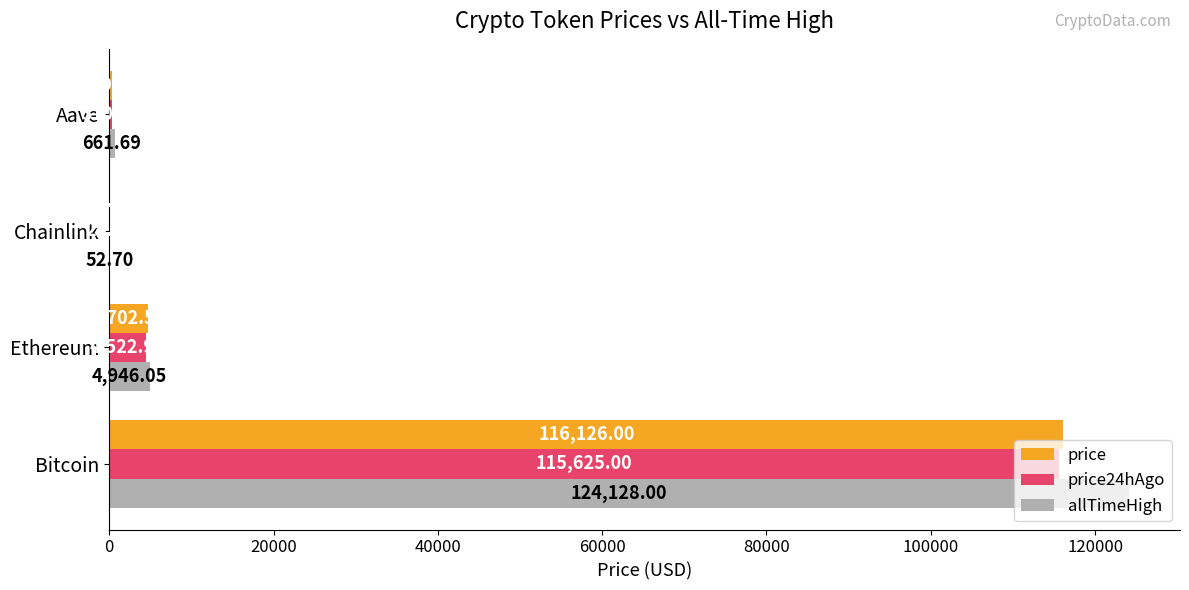

What is the total value across all series at Aave?

1291.9